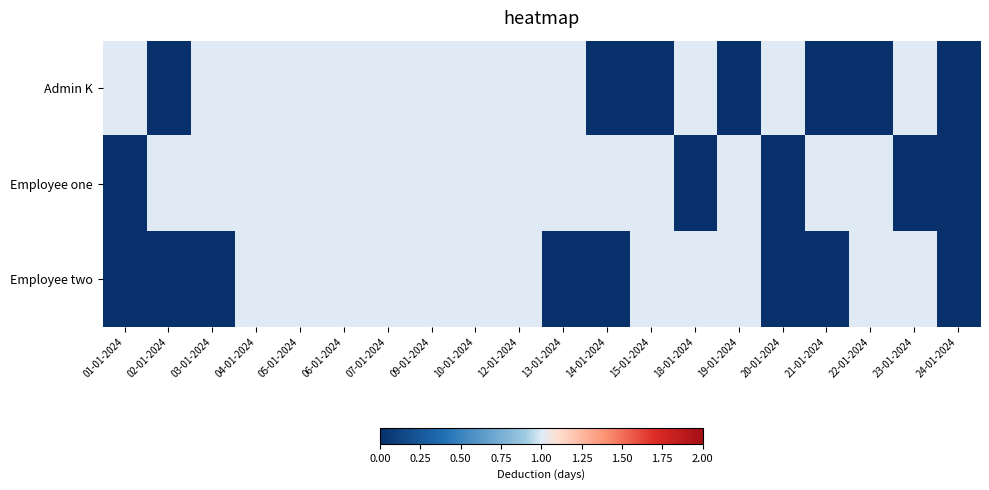

Rank the series at 23-01-2024 from highest to lowest value.

Admin K, Employee two, Employee one